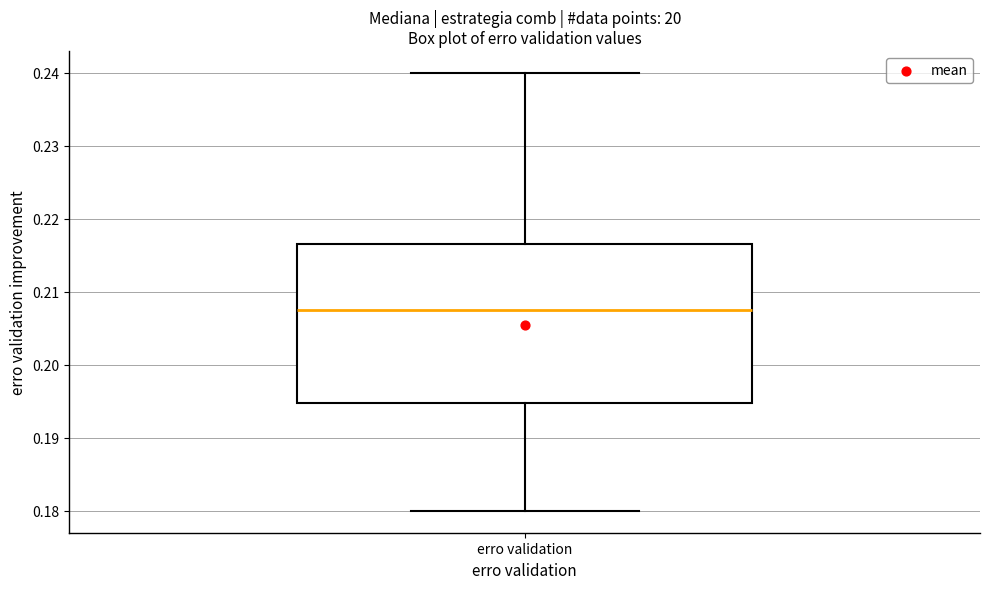

Read this box plot against the y-axis: the position of the median line, the range covered by the box, and the ends of both whiskers. The values are not printed on the chart, so give them approximately, as read against the axis.

median 0.208, box 0.195 to 0.217, whiskers 0.180 to 0.240